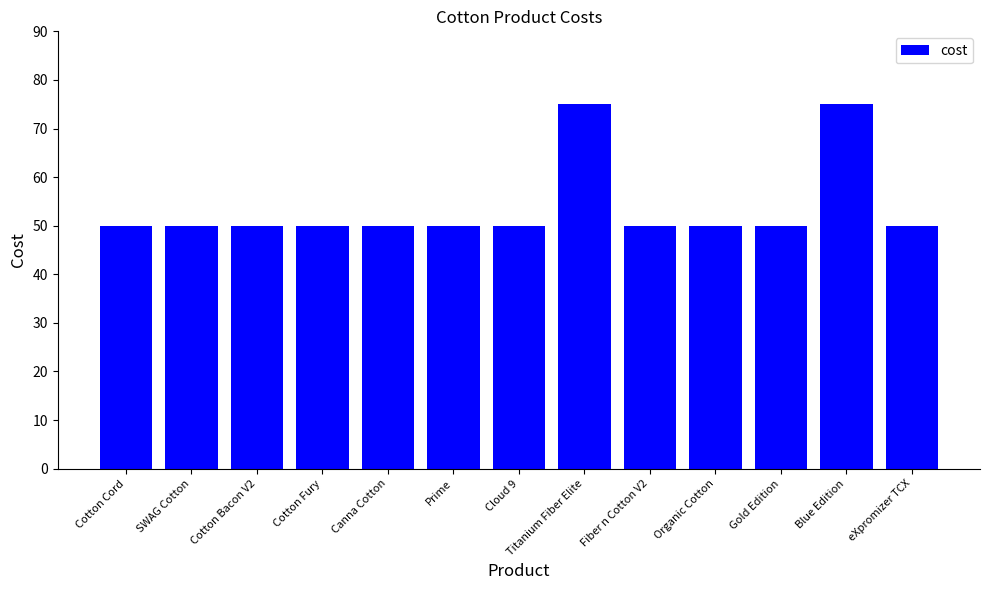

What is the difference between the maximum and second lowest values?

25